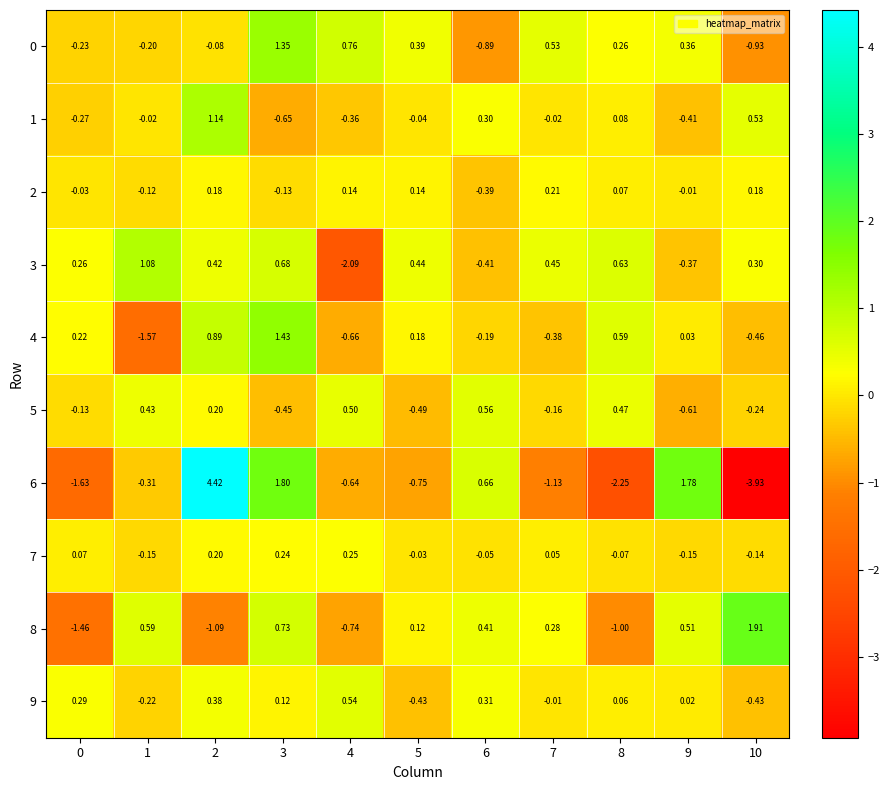

Is the value of 1 at 7 greater than the value of 8 at 1?

No